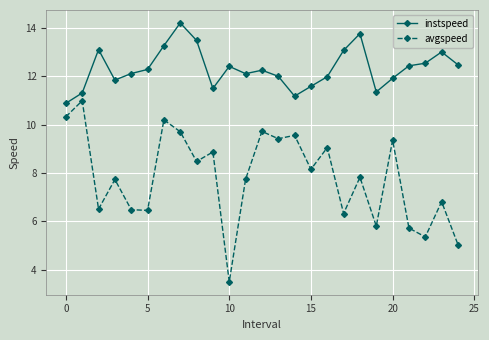

True or false: avgspeed and instspeed cross at least once.

False